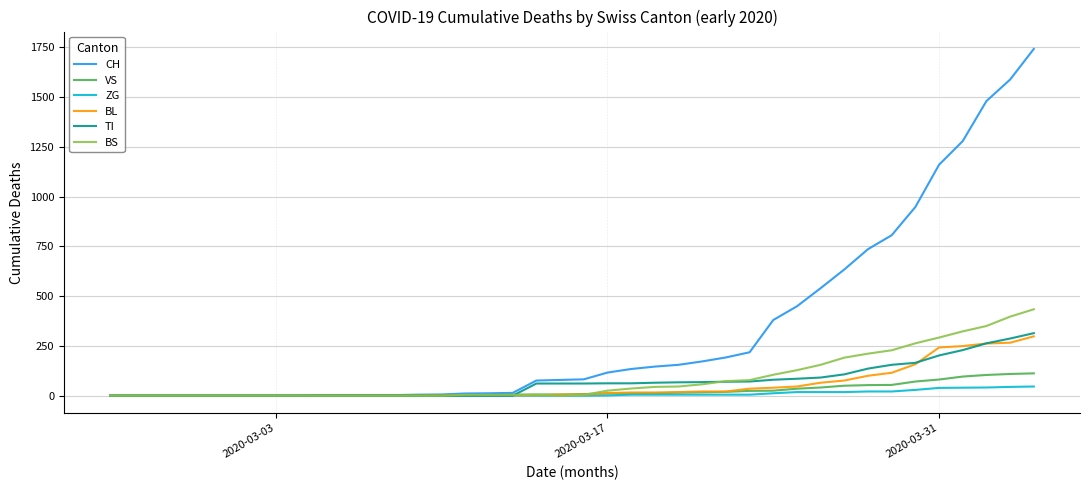

Which series has the largest total across all categories?

CH